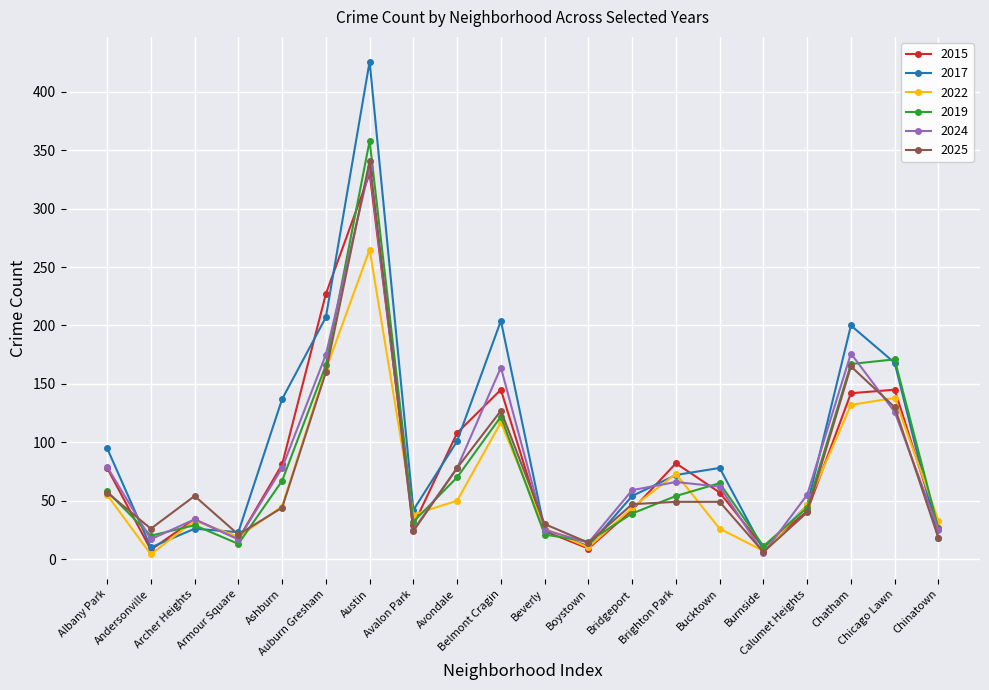

What is the label of the 18th point from the right?

Archer Heights